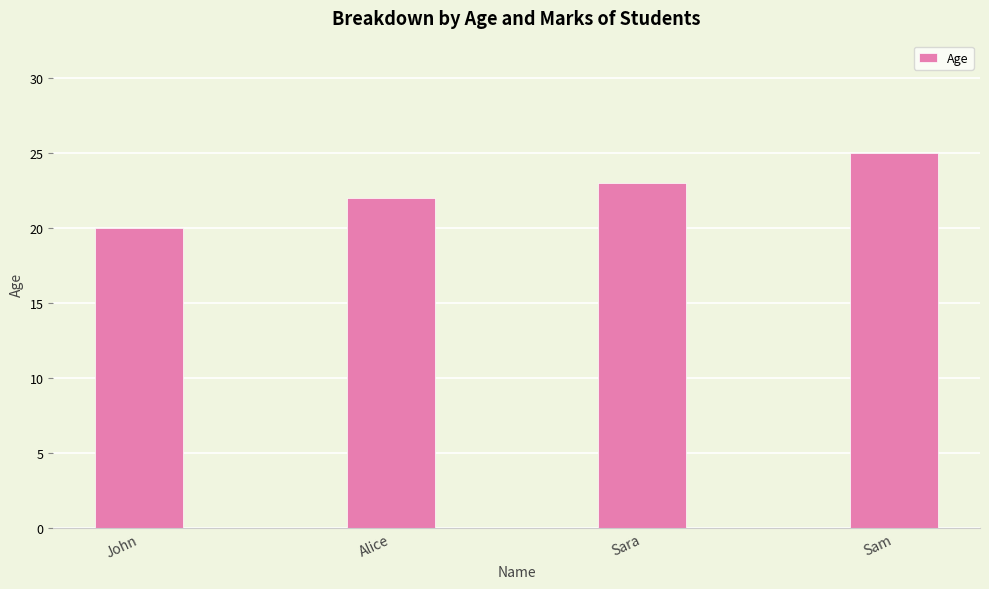

Where is the data nearest to the value 22?

Alice